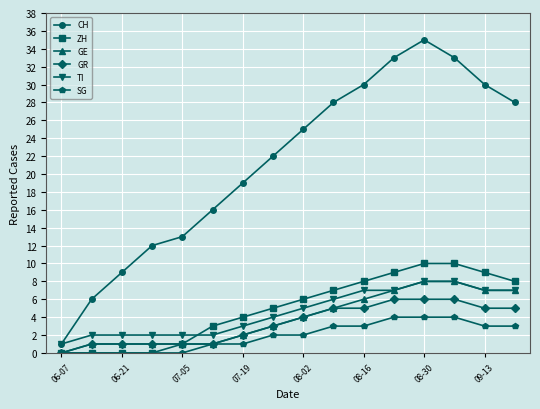

What is the sum of all SG values?

30